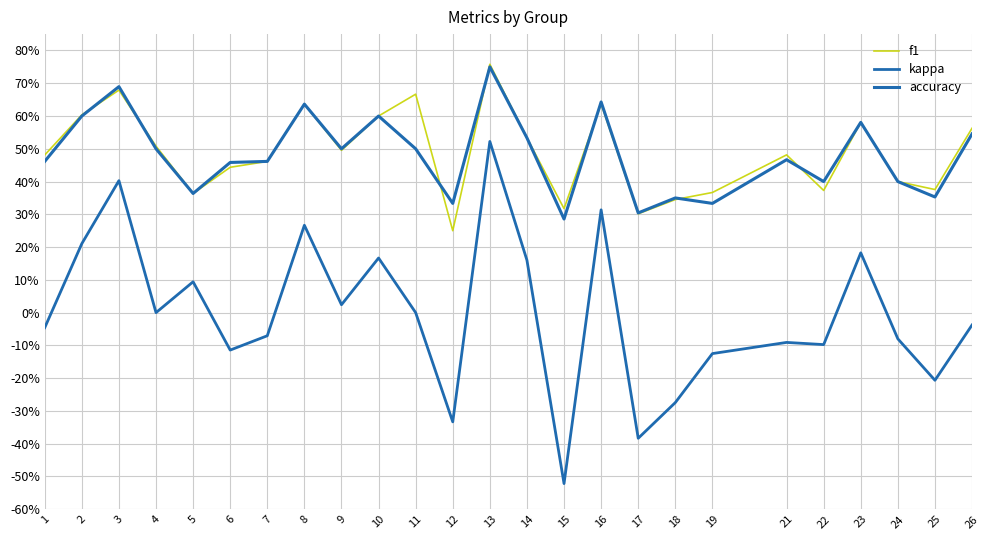

Is it true that kappa equals 0.4 at 11?

False